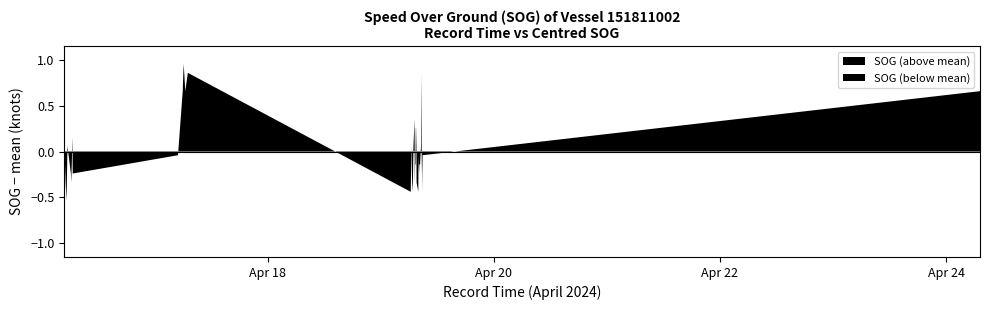

The chart shows a value of 0.2 at 2024-04-16 05:03:29. True or false?

True